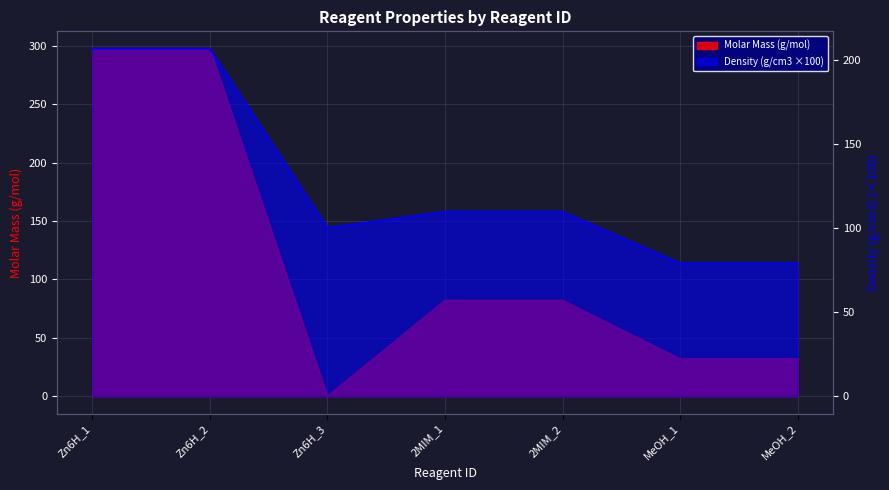

What is the difference between the Molar Mass values at Zn6H_3 and MeOH_2?

31.9